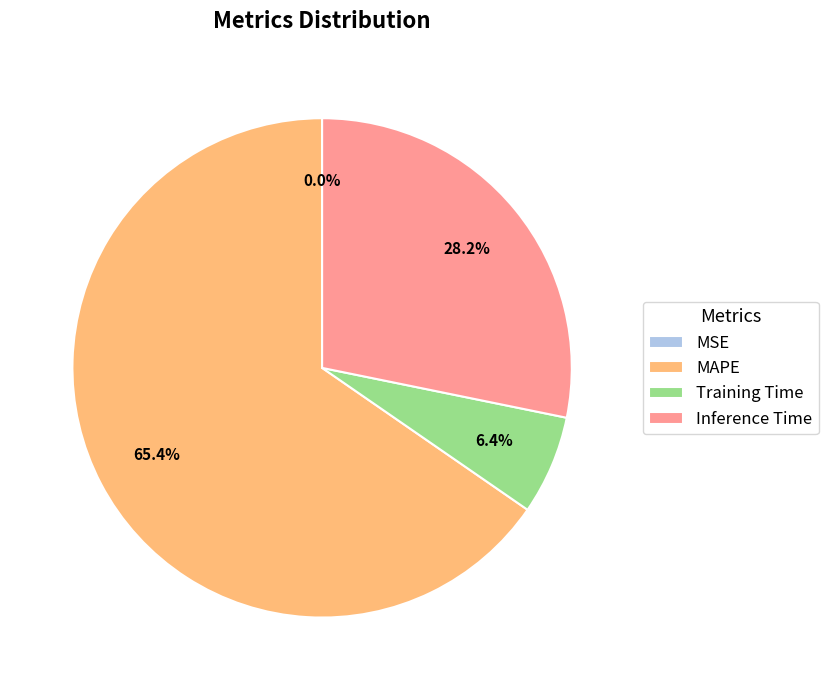

What is the largest slice in the pie chart?

MAPE